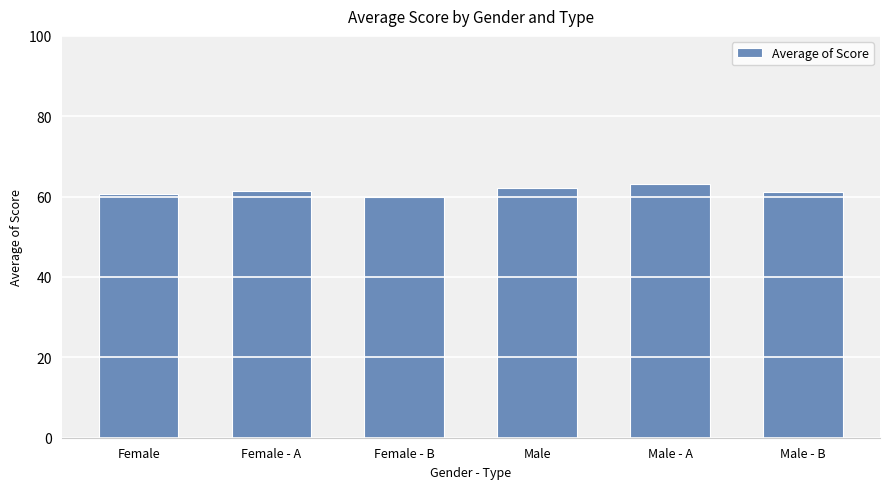

What is the difference between the maximum and minimum values?

3.1